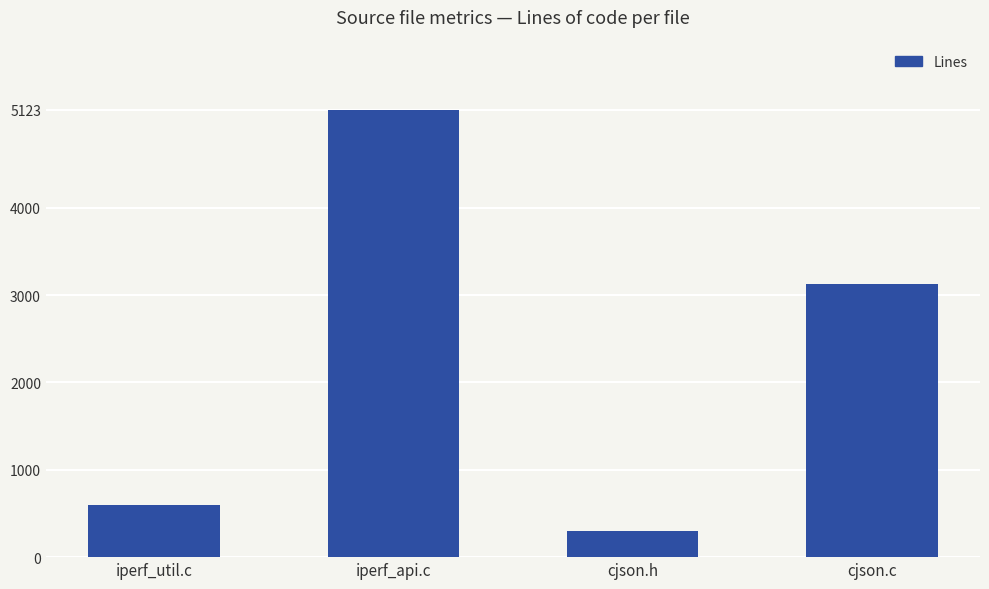

What is the label of the 4th bar from the right?

iperf_util.c